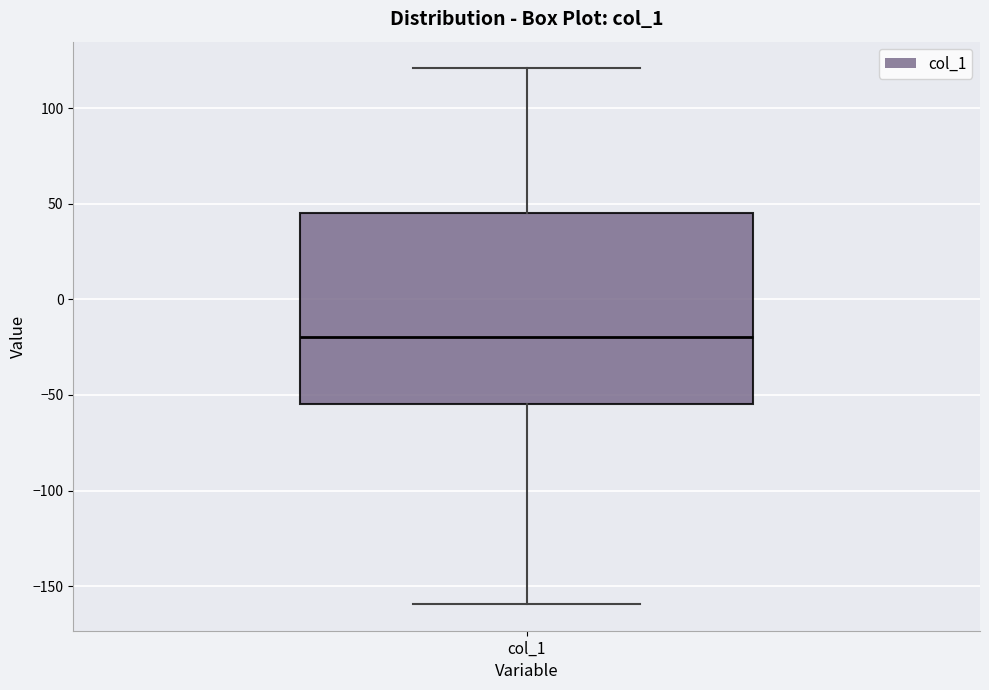

Transcribe this box plot: give where the median line is, the range the box spans, and where the two whiskers end, as read against the y-axis. The values are not printed on the chart, so give them approximately, as read against the axis.

median -20, box -55 to 45, whiskers -160 to 120